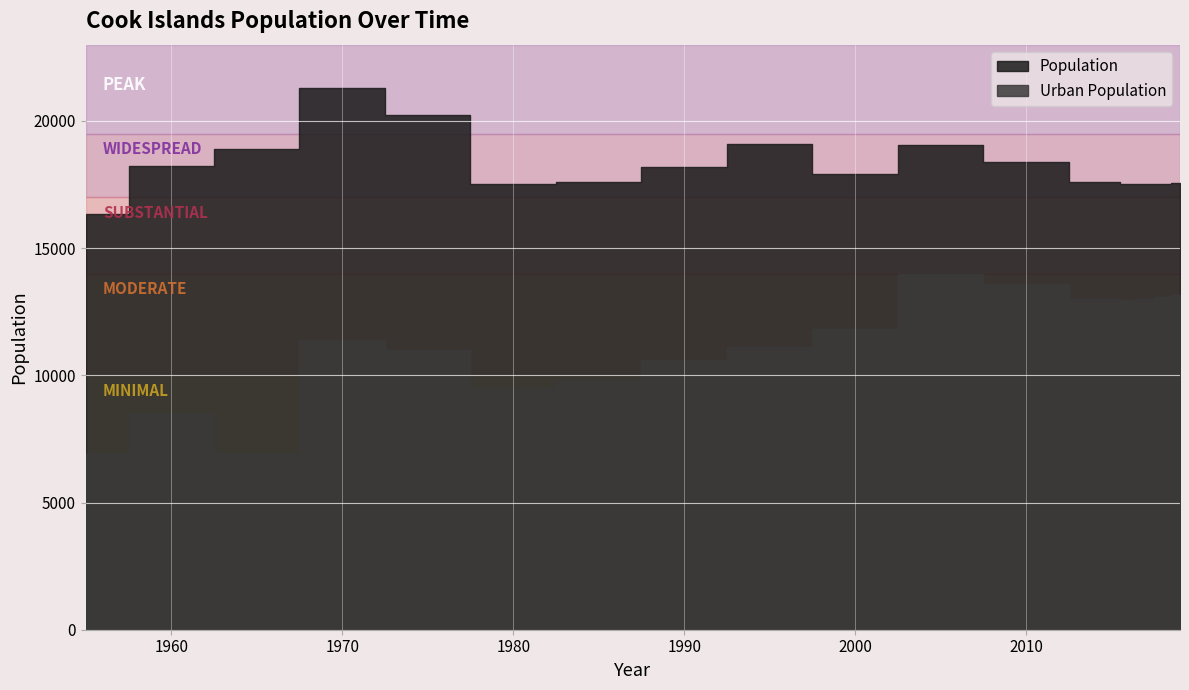

Reading right to left, list all the values displayed in this chart.

Population: 2019=17548	2018=17518	2017=17507	2016=17524	2015=17586	2010=18391	2005=19074	2000=17930	1995=19097	1990=18191	1985=17603	1980=17512	1975=20234	1970=21302	1965=18894	1960=18212	1955=16347
Urban Population: 2019=13144	2018=13067	2017=13006	2016=12968	2015=12983	2010=13585	2005=13999	2000=11814	1995=11123	1990=10594	1985=9789	1980=9492	1975=10990	1970=11406	1965=6907	1960=8485	1955=6907